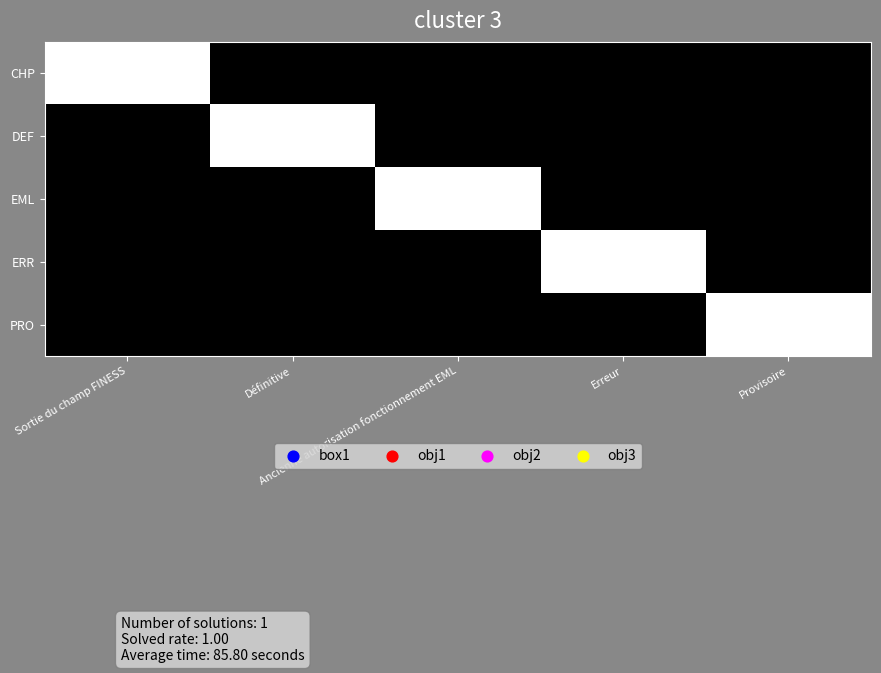

Rank the series at Provisoire from lowest to highest value.

CHP, DEF, EML, ERR, PRO